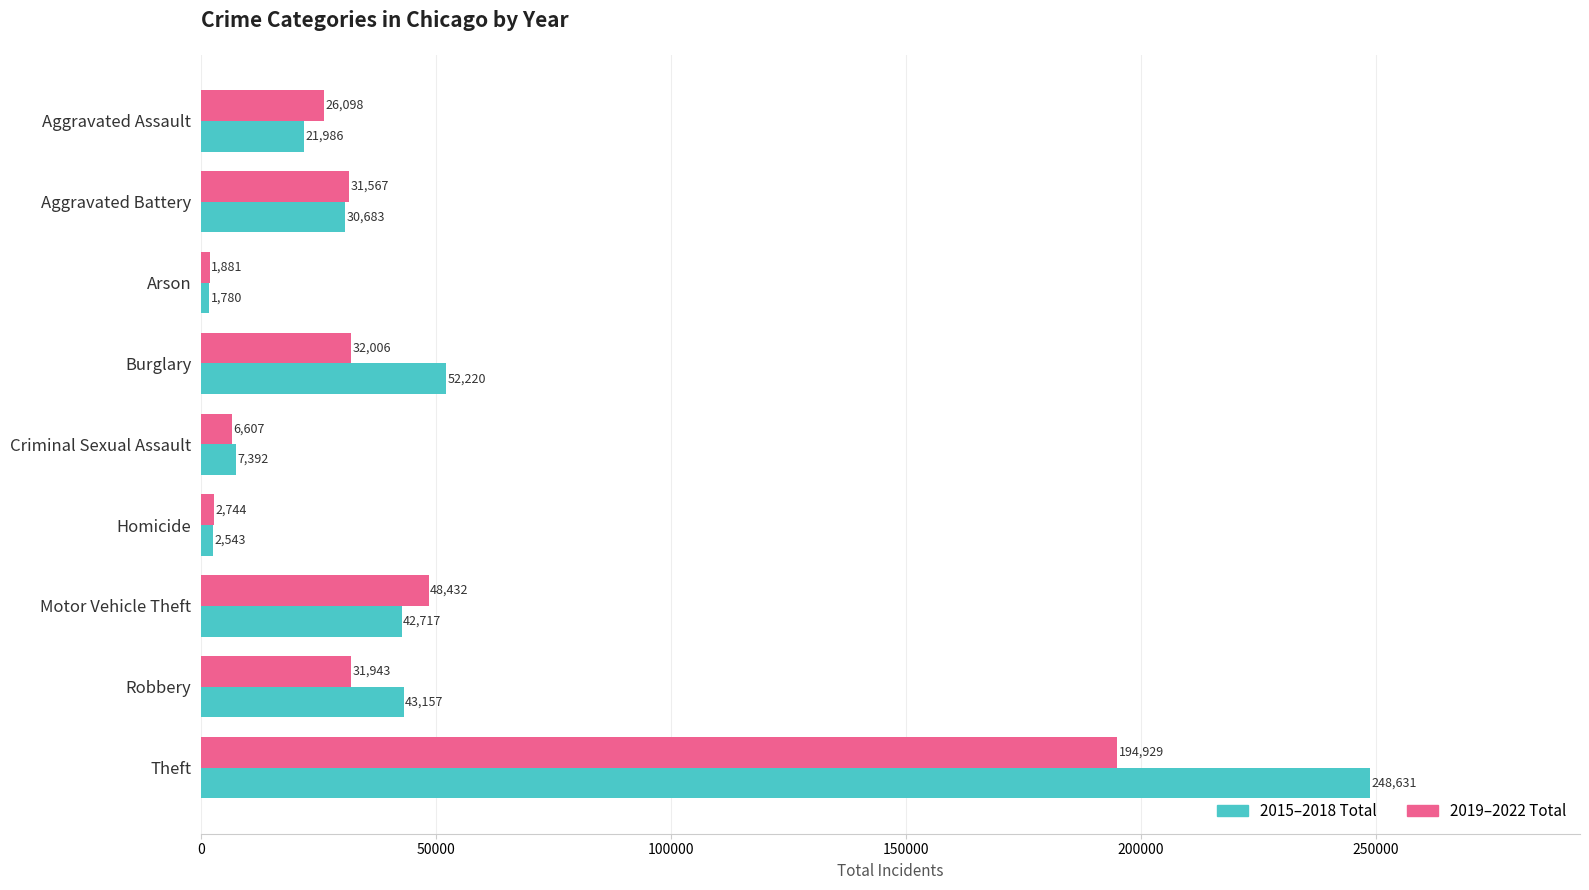

What is the highest value of the 2019–2022 Total series?

194929